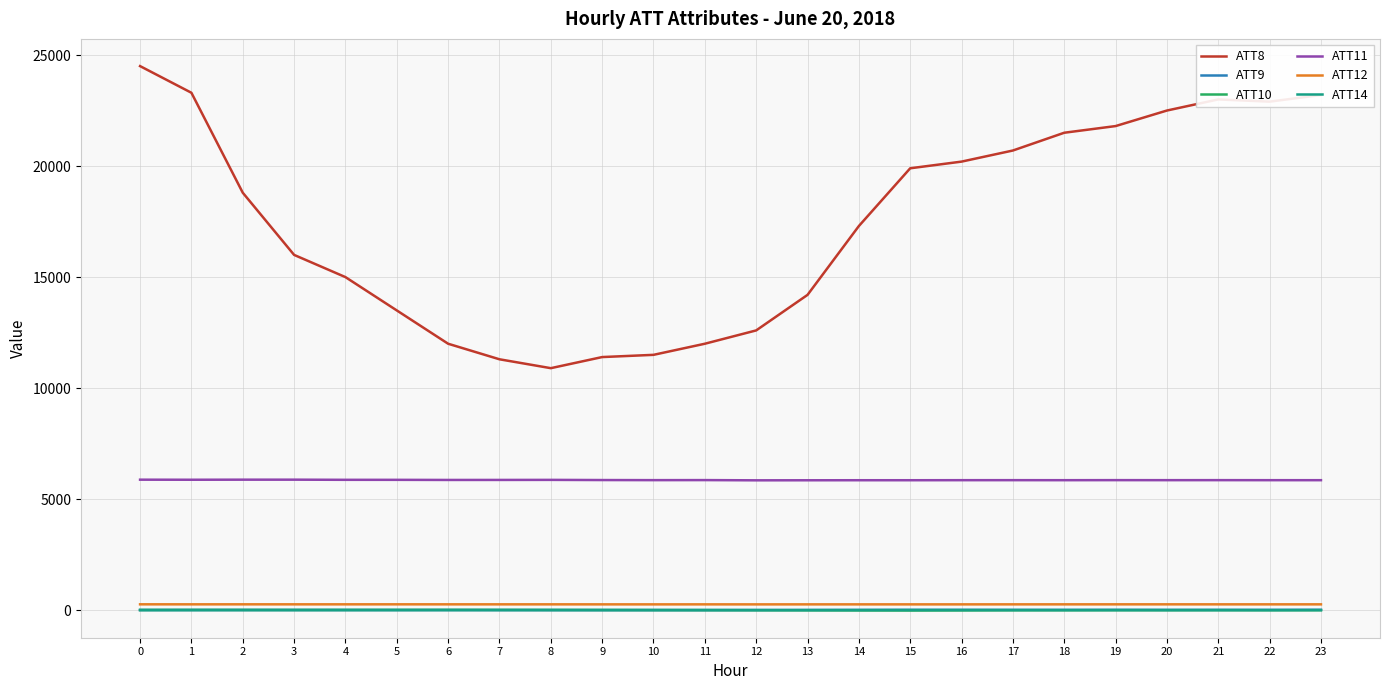

What is the average value of the ATT12 series?

266.4